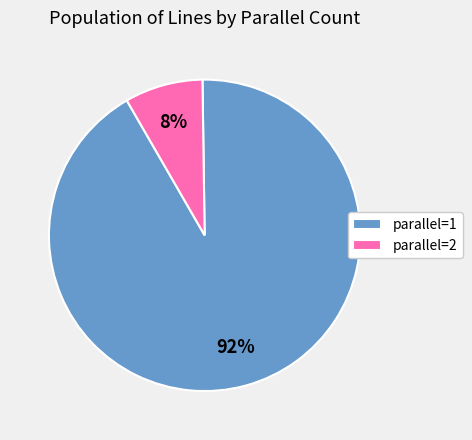

To the nearest percent, what portion does parallel=1 represent?

92%